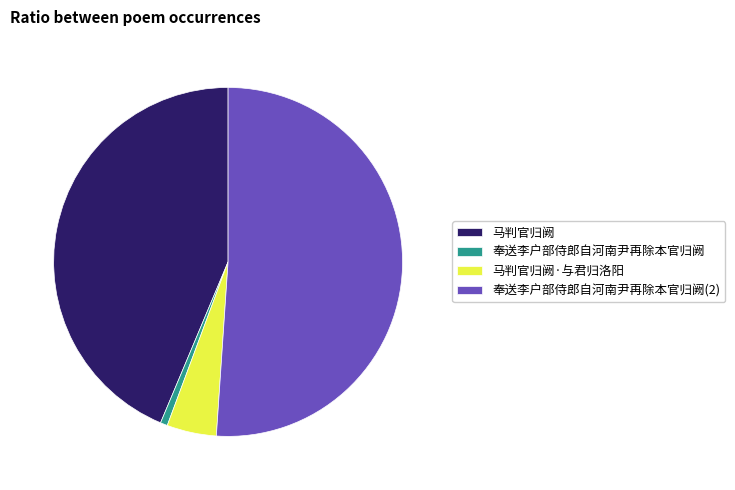

Does 奉送李户部侍郎自河南尹再除本官归阙 represent more than half of the total?

No